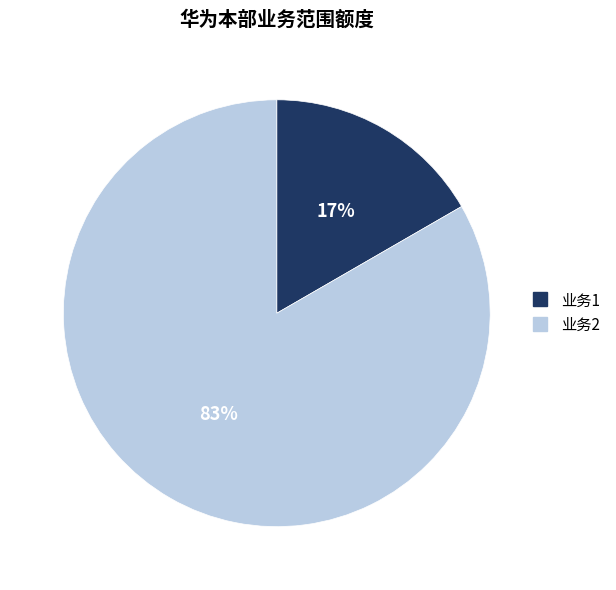

Do 业务2 and 业务1 together represent more than half of the pie?

Yes